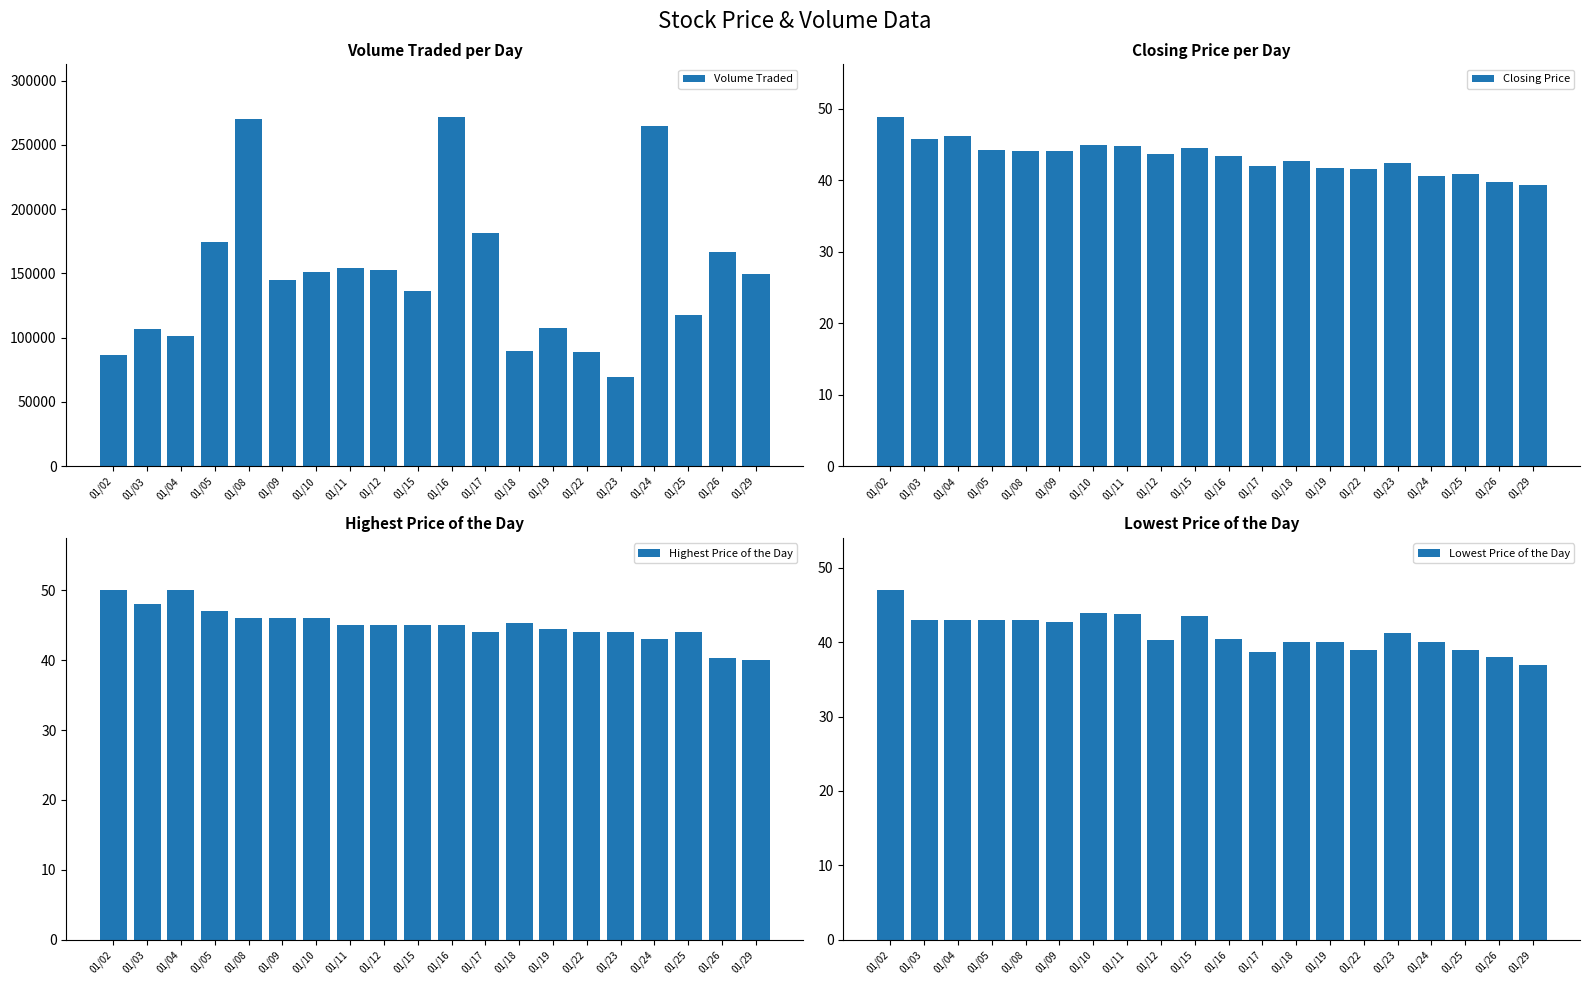

How many distinct data groups are displayed?

4